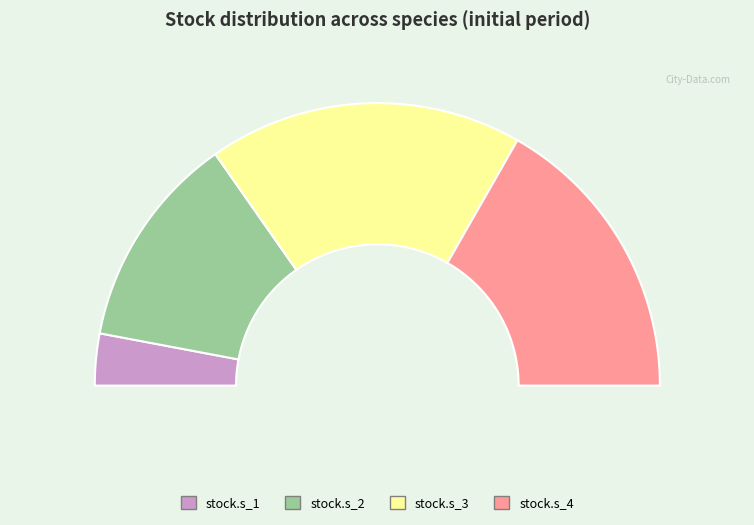

Rank the categories by value from lowest to highest.

stock.s_1, stock.s_2, stock.s_4, stock.s_3